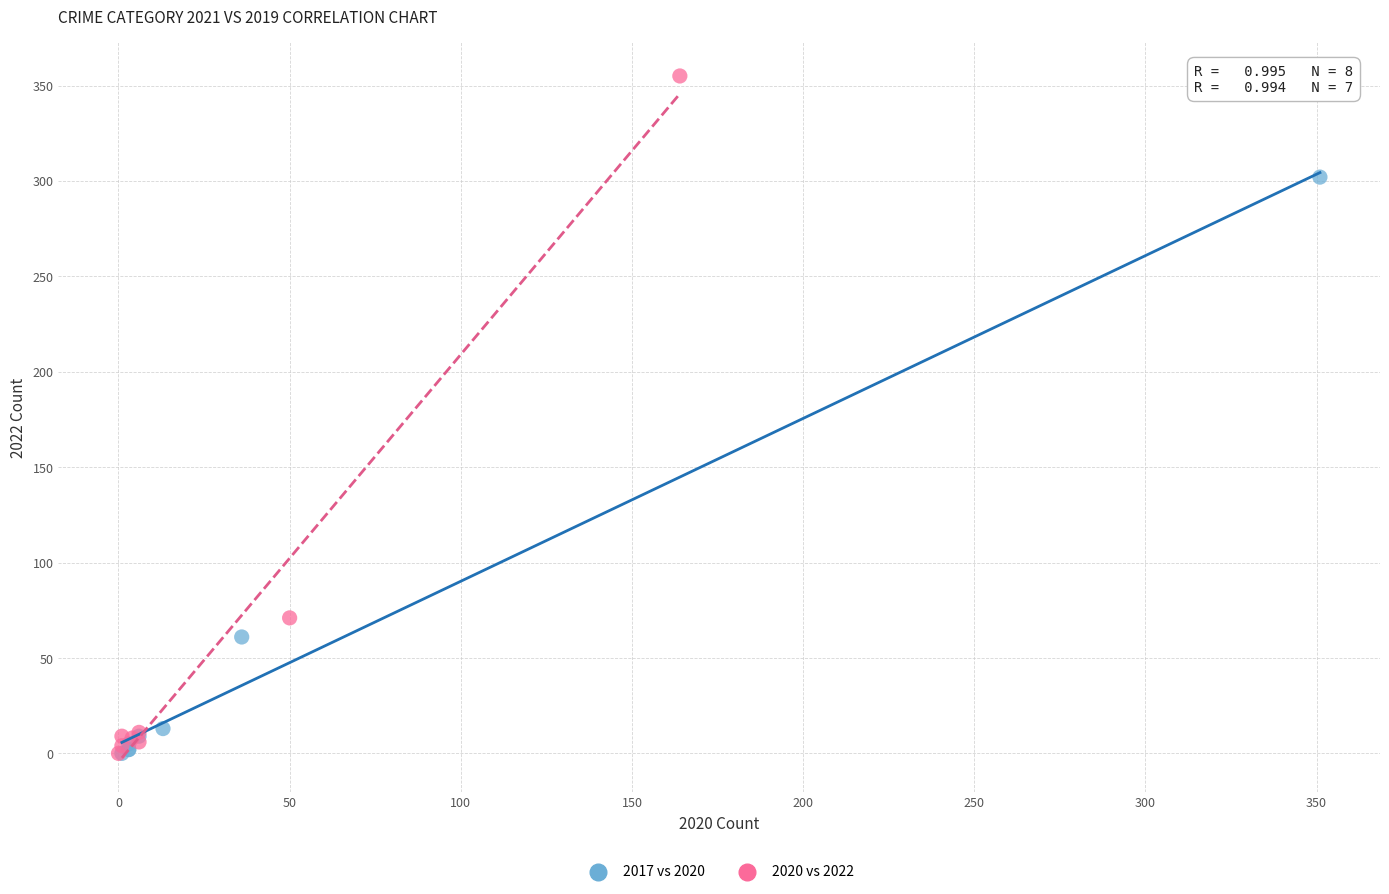

Which series reaches the maximum Y coordinate?

2020 vs 2022